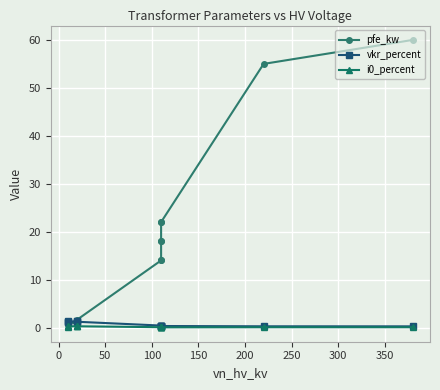

What is the difference between the maximum and minimum values in the pfe_kw series?

59.4